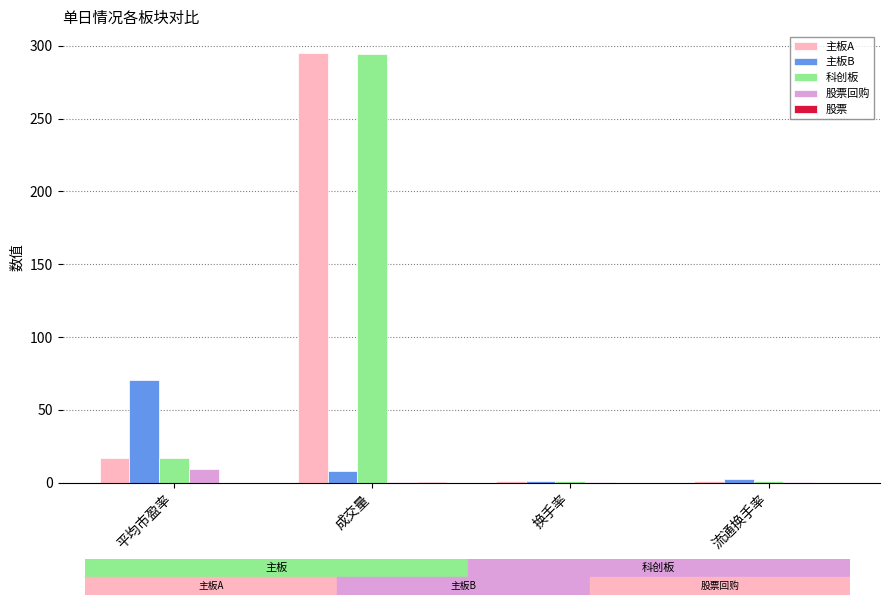

The value of 主板B at 平均市盈率 is 41.4. True or false?

False